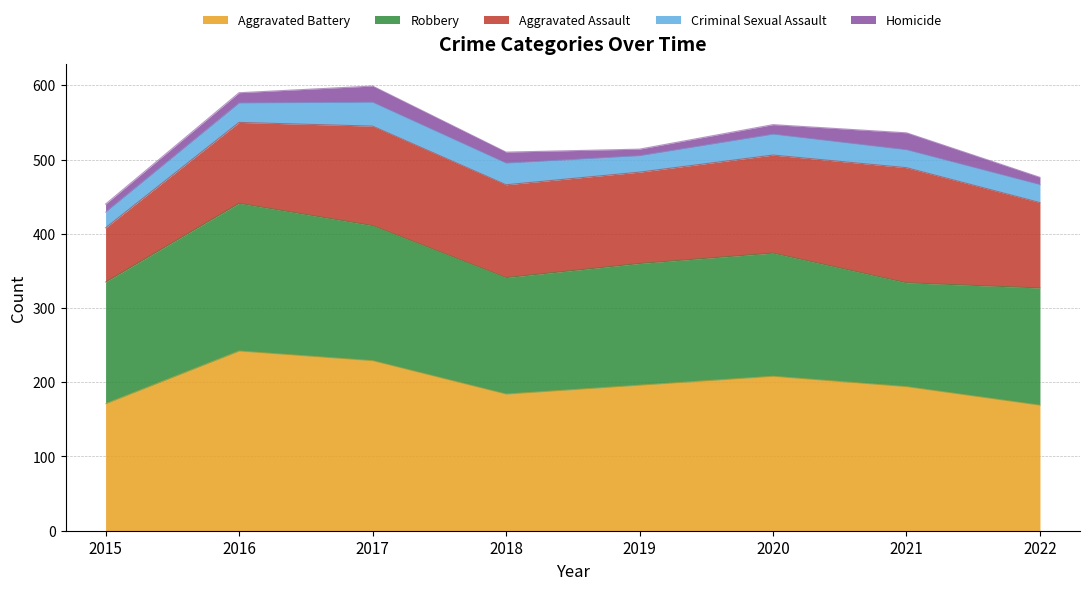

What is the highest value of the Criminal Sexual Assault series?

32